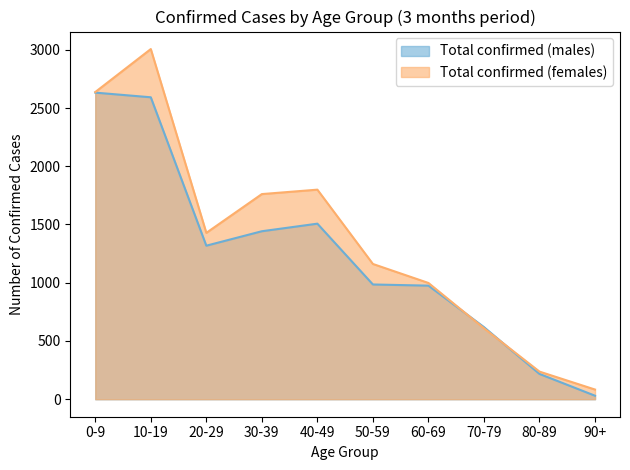

Where is the first local maximum for Total confirmed (males)?

40-49